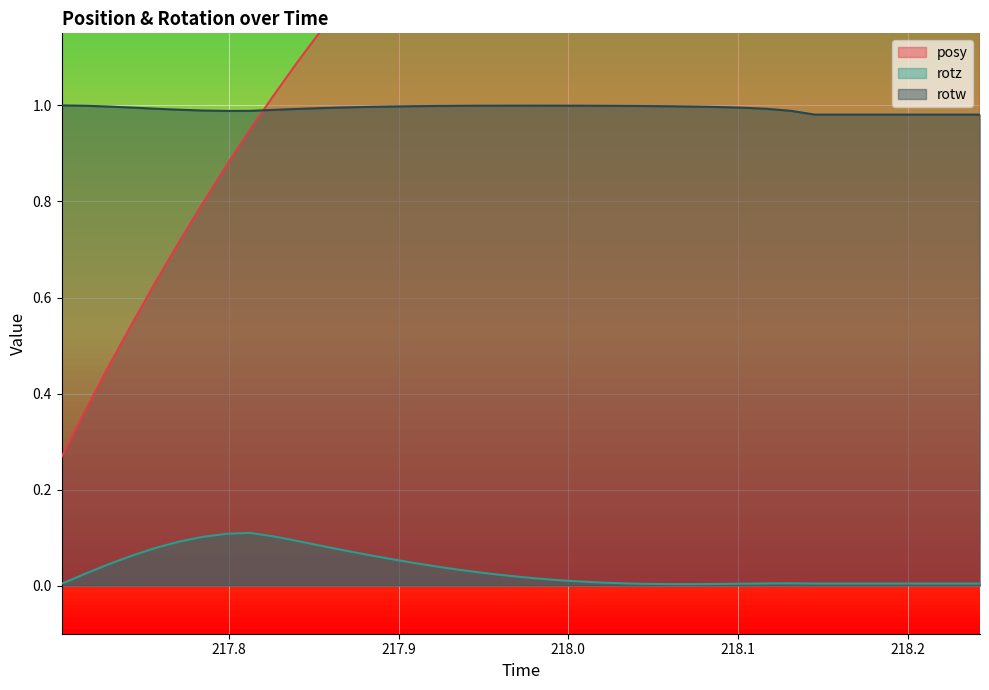

Reading left to right, list all the values displayed in this chart.

posy: 0.3	0.4	0.5	0.5	0.6	0.7	0.8	0.9	0.9	1.0	1.1	1.2	1.2	1.3	1.3	1.4	1.4	1.5	1.5	1.6	1.6	1.6	1.7	1.7	1.7	1.8	1.8	1.8	1.8	1.8	1.8	1.8	1.8	1.8	1.8	1.8	1.8	1.8	1.8	1.8
rotz: 0.0	0.0	0.0	0.1	0.1	0.1	0.1	0.1	0.1	0.1	0.1	0.1	0.1	0.1	0.1	0.0	0.0	0.0	0.0	0.0	0.0	0.0	0.0	0.0	0.0	0.0	0.0	0.0	0.0	0.0	0.0	0.0	0.0	0.0	0.0	0.0	0.0	0.0	0.0	0.0
rotw: 1.0	1.0	1.0	1.0	1.0	1.0	1.0	1.0	1.0	1.0	1.0	1.0	1.0	1.0	1.0	1.0	1.0	1.0	1.0	1.0	1.0	1.0	1.0	1.0	1.0	1.0	1.0	1.0	1.0	1.0	1.0	1.0	1.0	1.0	1.0	1.0	1.0	1.0	1.0	1.0